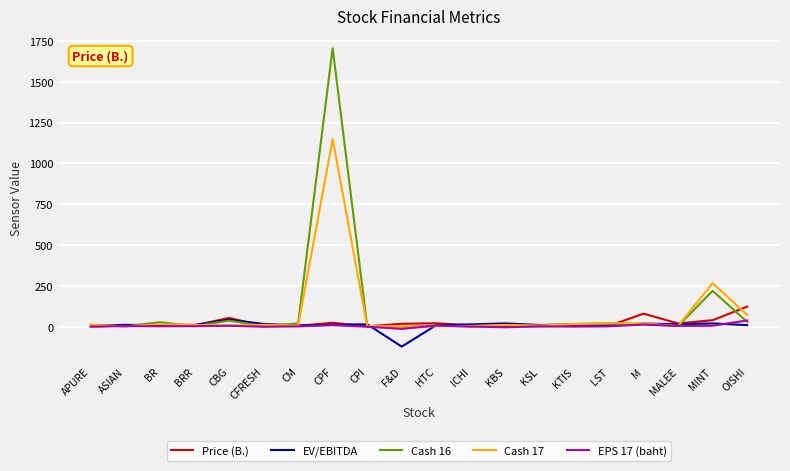

Does the chart have visible grid lines?

Yes